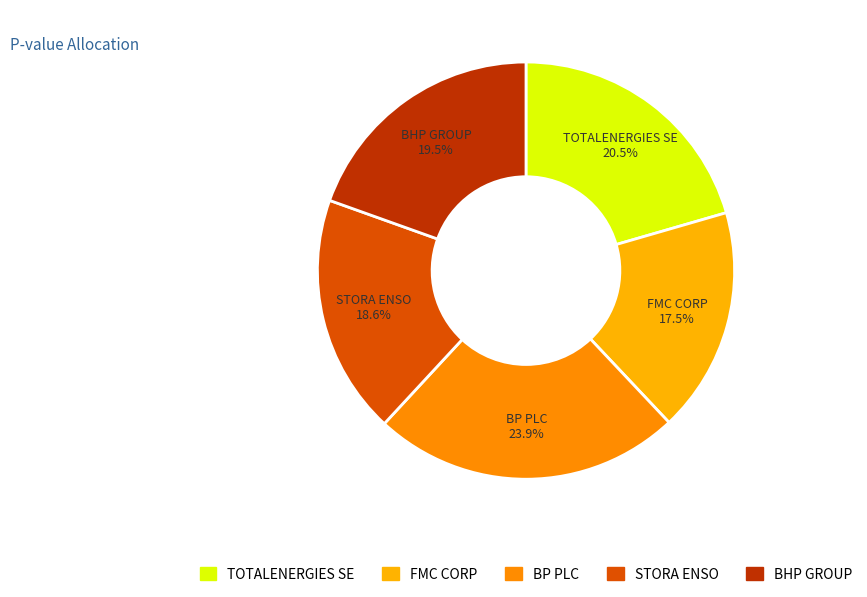

Does any single category account for the majority?

No